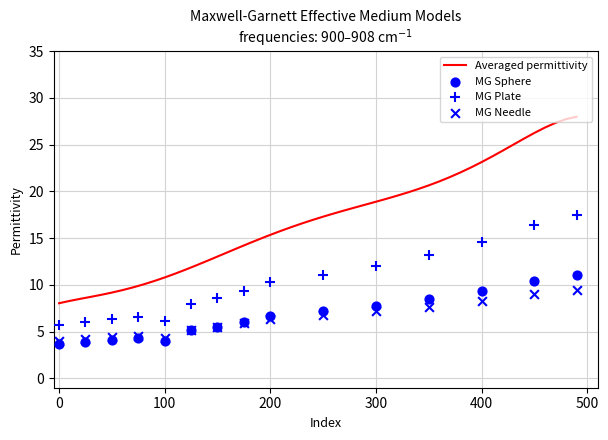

What is the lowest value of the Averaged permittivity series?

8.0